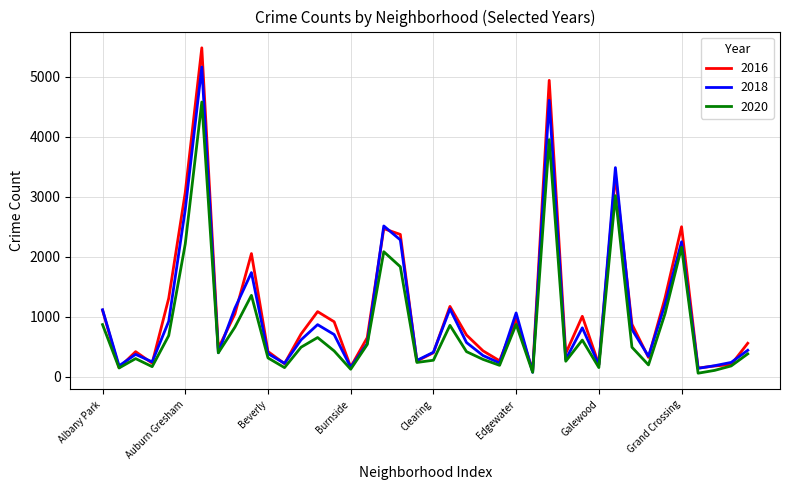

Which series has the largest range (max minus min)?

2016